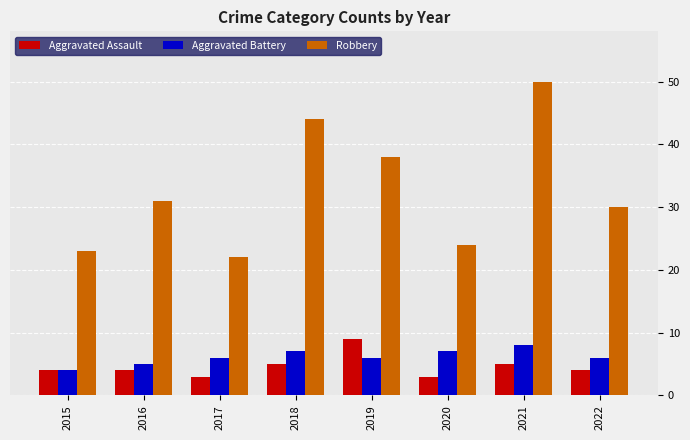

What is the difference between the maximum and minimum values in the Aggravated Battery series?

4